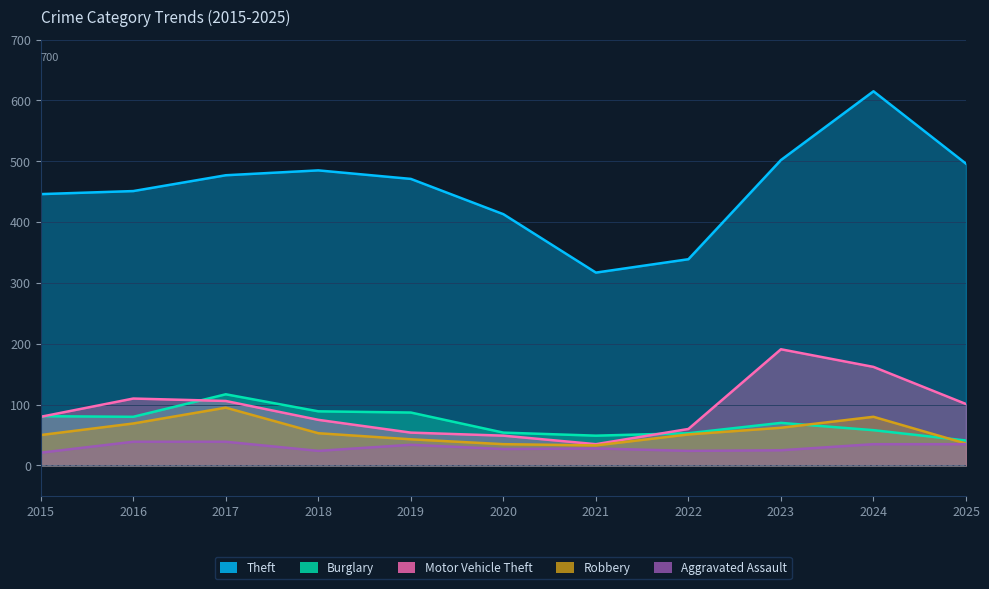

What is the value of the Robbery point at the 8th from the left?

51